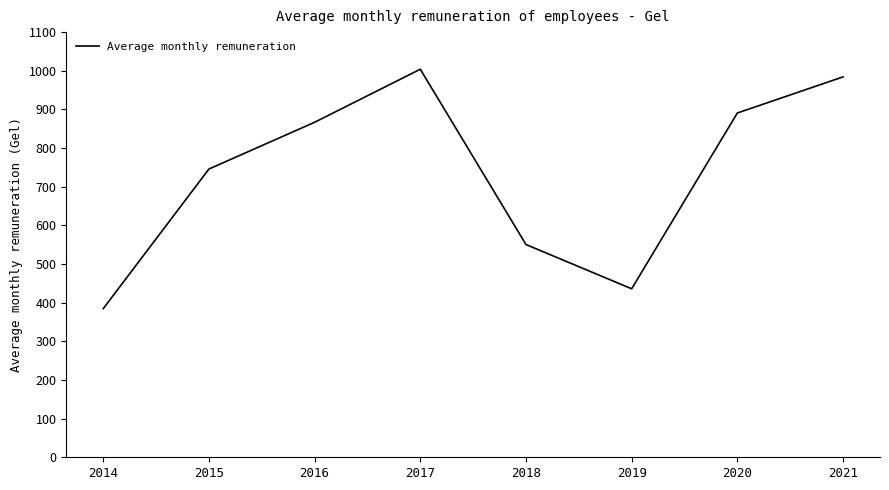

Reading left to right, transcribe all the data shown in this chart.

2014=384.6	2015=745.8	2016=866.7	2017=1004.0	2018=550.4	2019=435.9	2020=890.7	2021=984.1